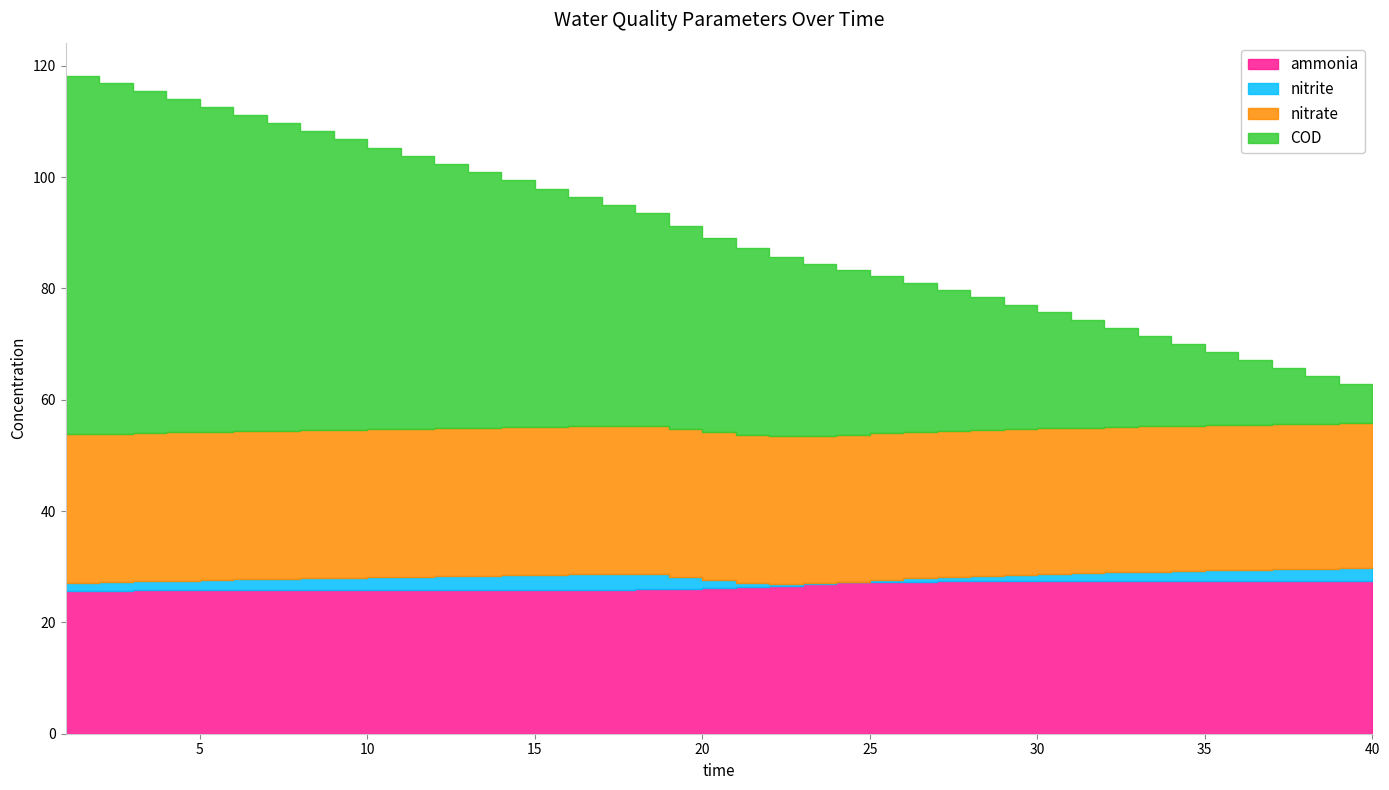

What are all the series names shown in the legend?

ammonia, nitrite, nitrate, COD